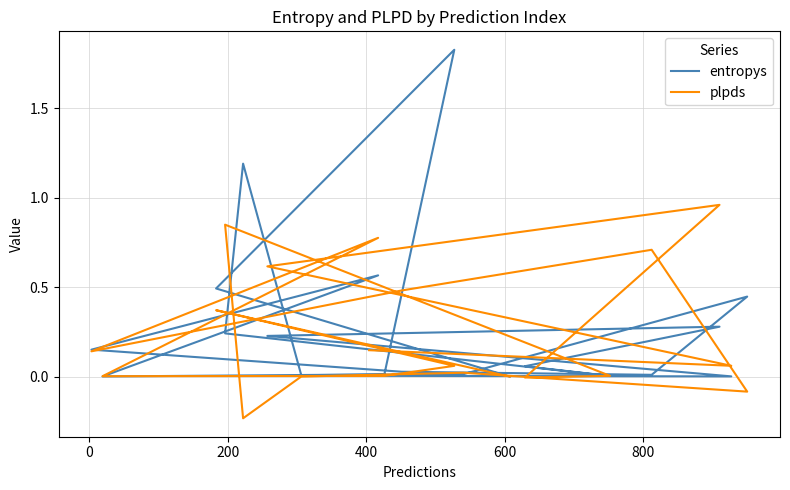

In entropys, how many points are lower than both neighbors (excluding endpoints)?

5